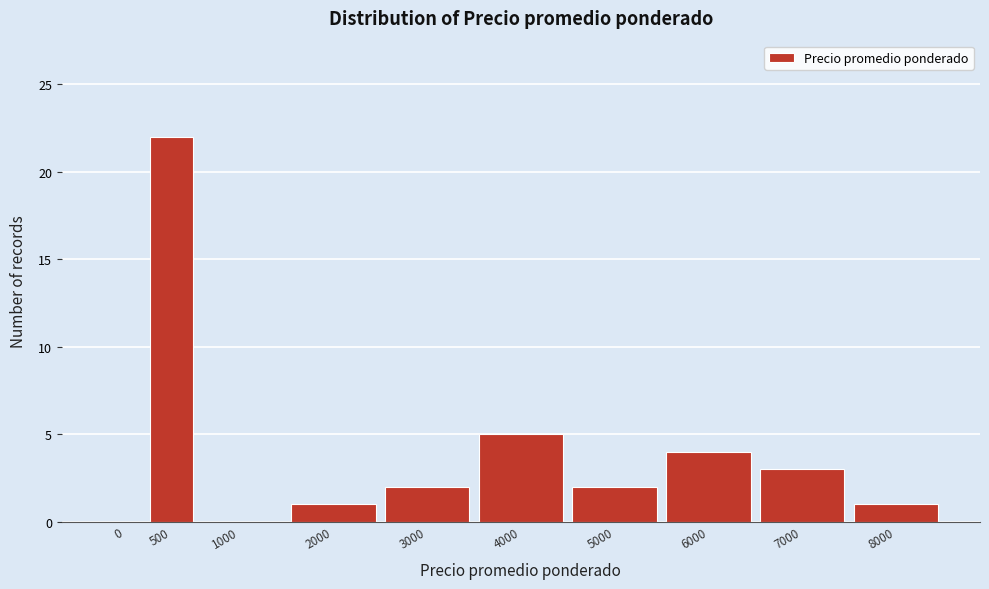

Reading left to right, what are all the values shown in this chart?

0=0	500=22	1000=0	2000=1	3000=2	4000=5	5000=2	6000=4	7000=3	8000=1